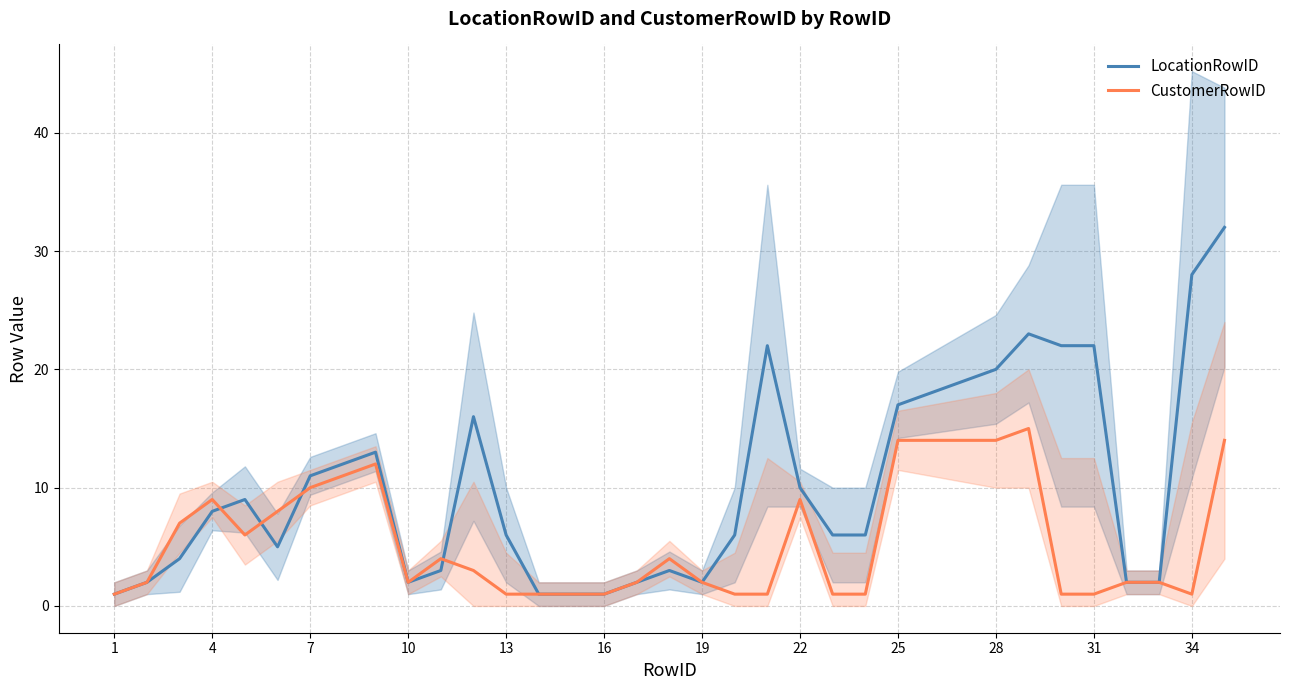

How many data points in LocationRowID are less than 6?

14